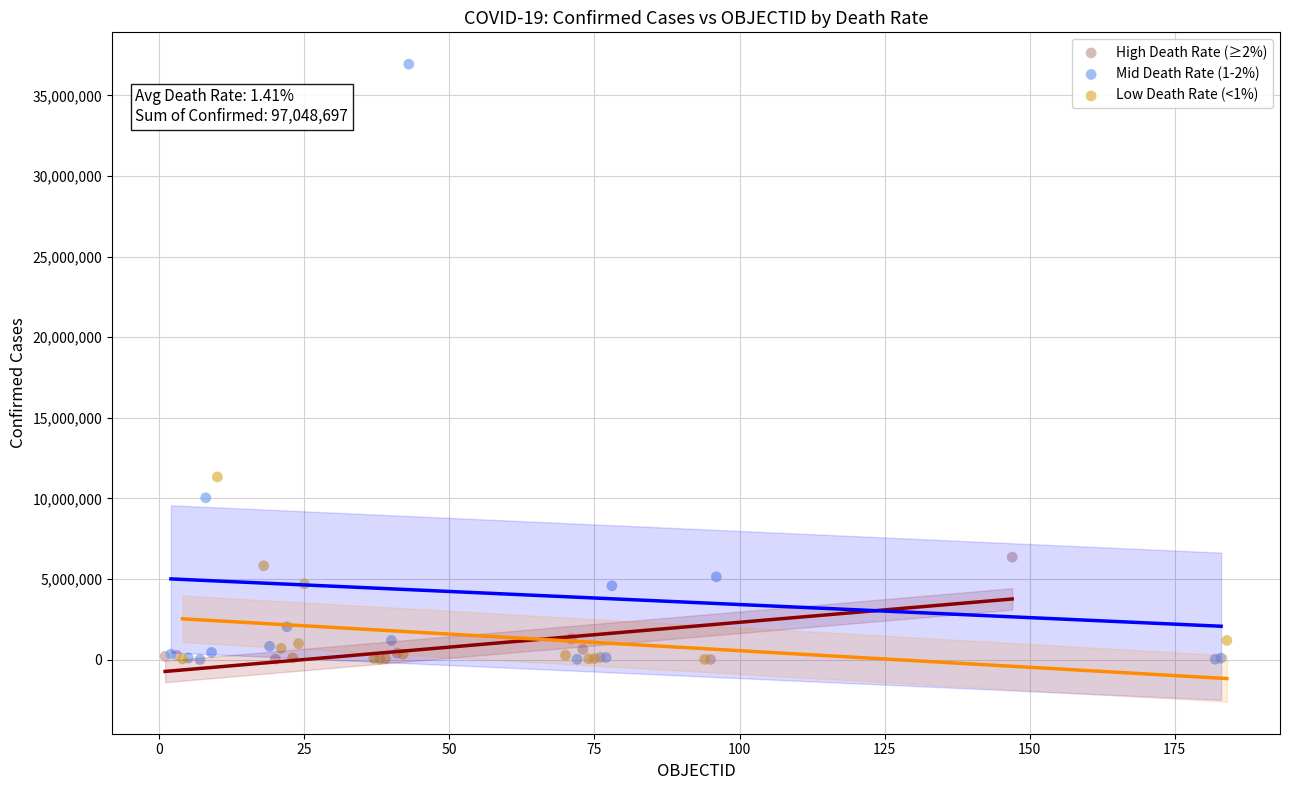

Which series reaches the maximum Y coordinate?

Mid Death Rate (1-2%)